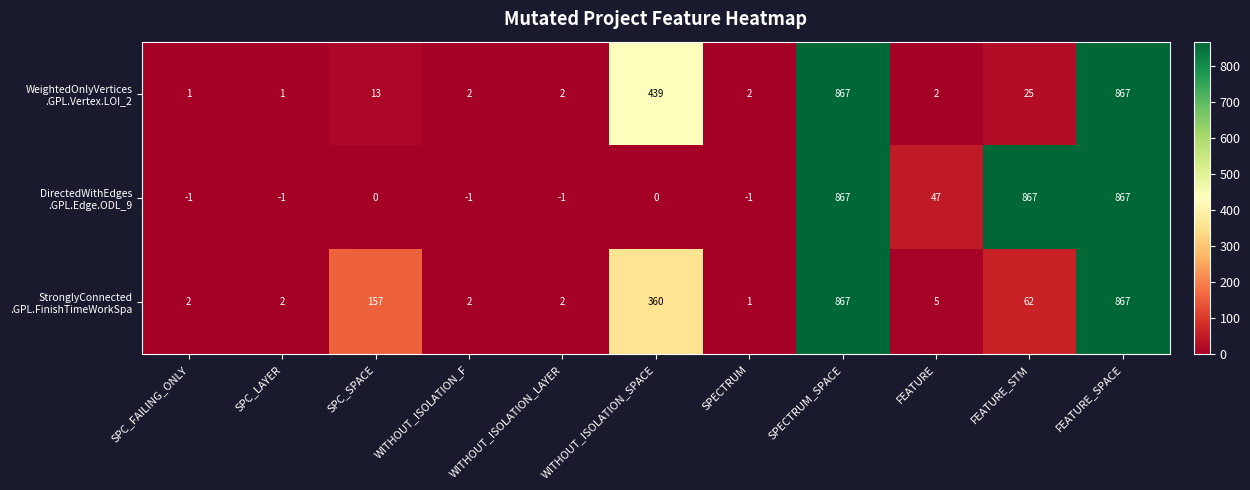

At how many categories does at least one series exceed 569?

3